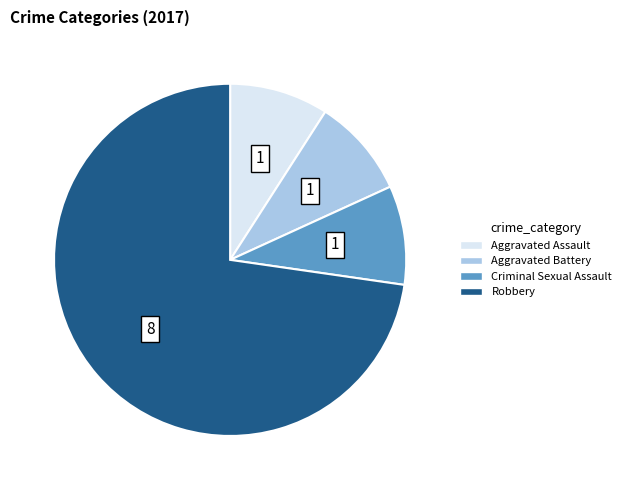

Which slice represents more than half of the pie?

Robbery